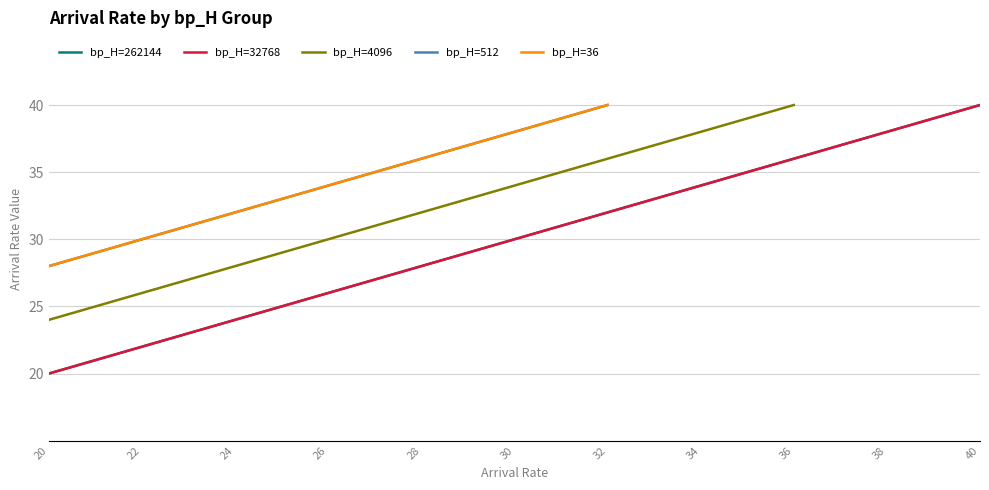

Is this an area chart (filled region under the line)?

No